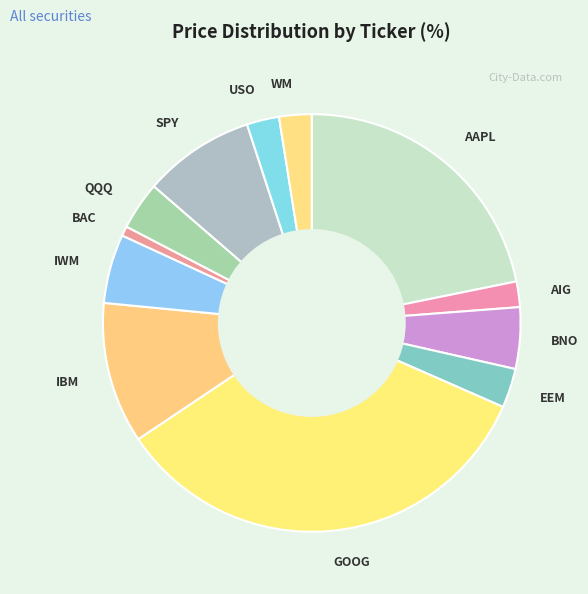

What is the ratio of the value at AAPL to the value at AIG?

11.0